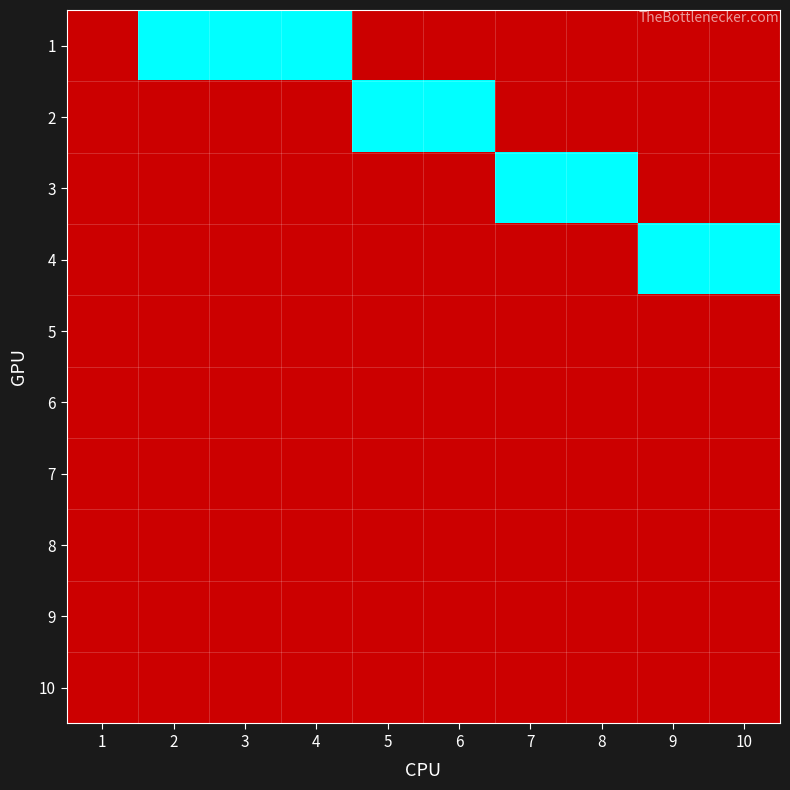

Which has a higher value, 1 or 4?

4